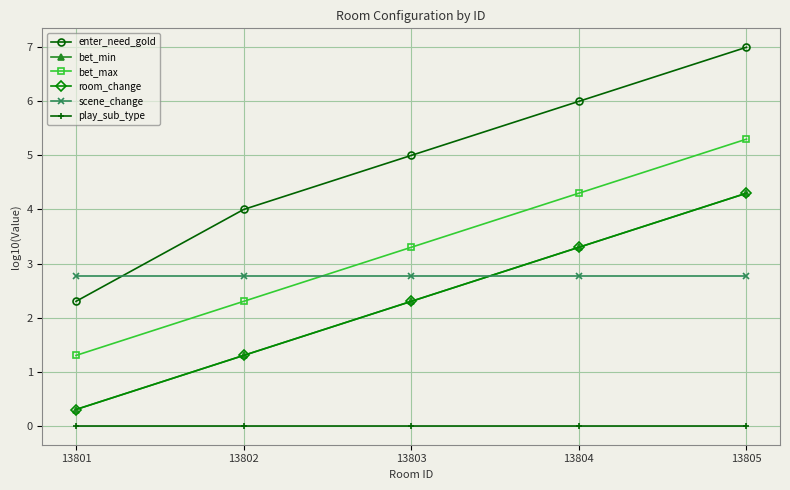

True or false: bet_min has more than 2 interior local peaks.

False